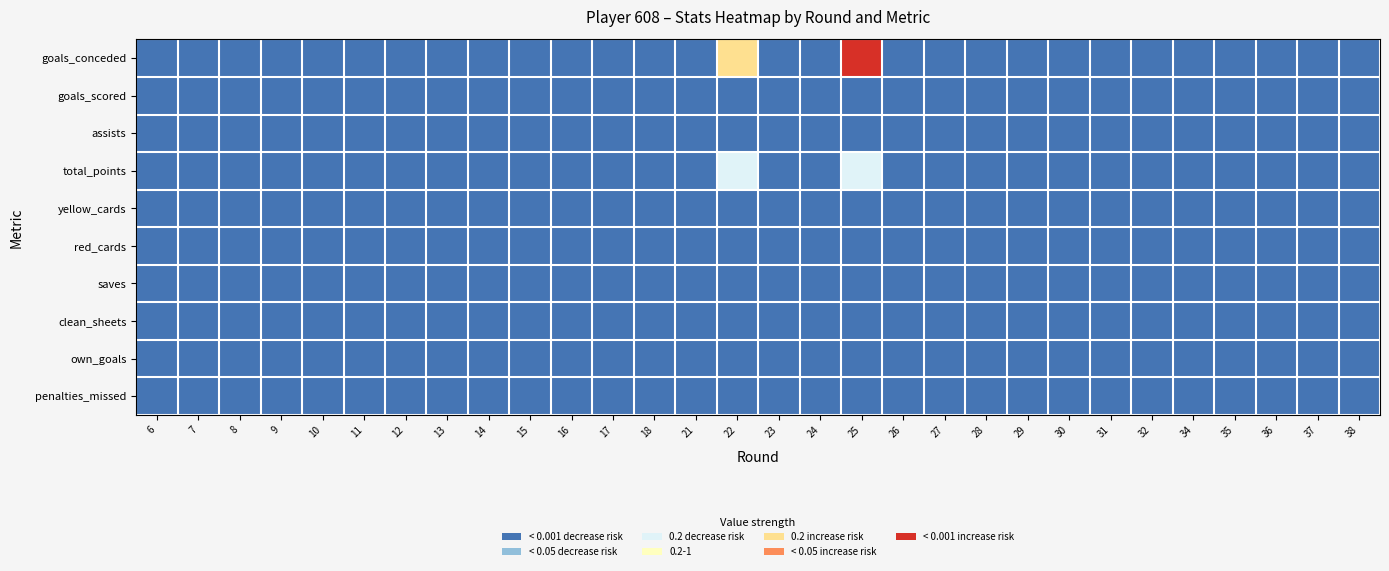

Reading left to right, list all the values displayed in this chart.

goals_conceded: 6=0	7=0	8=0	9=0	10=0	11=0	12=0	13=0	14=0	15=0	16=0	17=0	18=0	21=0	22=2	23=0	24=0	25=3	26=0	27=0	28=0	29=0	30=0	31=0	32=0	34=0	35=0	36=0	37=0	38=0
goals_scored: 6=0	7=0	8=0	9=0	10=0	11=0	12=0	13=0	14=0	15=0	16=0	17=0	18=0	21=0	22=0	23=0	24=0	25=0	26=0	27=0	28=0	29=0	30=0	31=0	32=0	34=0	35=0	36=0	37=0	38=0
assists: 6=0	7=0	8=0	9=0	10=0	11=0	12=0	13=0	14=0	15=0	16=0	17=0	18=0	21=0	22=0	23=0	24=0	25=0	26=0	27=0	28=0	29=0	30=0	31=0	32=0	34=0	35=0	36=0	37=0	38=0
total_points: 6=0	7=0	8=0	9=0	10=0	11=0	12=0	13=0	14=0	15=0	16=0	17=0	18=0	21=0	22=1	23=0	24=0	25=1	26=0	27=0	28=0	29=0	30=0	31=0	32=0	34=0	35=0	36=0	37=0	38=0
yellow_cards: 6=0	7=0	8=0	9=0	10=0	11=0	12=0	13=0	14=0	15=0	16=0	17=0	18=0	21=0	22=0	23=0	24=0	25=0	26=0	27=0	28=0	29=0	30=0	31=0	32=0	34=0	35=0	36=0	37=0	38=0
red_cards: 6=0	7=0	8=0	9=0	10=0	11=0	12=0	13=0	14=0	15=0	16=0	17=0	18=0	21=0	22=0	23=0	24=0	25=0	26=0	27=0	28=0	29=0	30=0	31=0	32=0	34=0	35=0	36=0	37=0	38=0
saves: 6=0	7=0	8=0	9=0	10=0	11=0	12=0	13=0	14=0	15=0	16=0	17=0	18=0	21=0	22=0	23=0	24=0	25=0	26=0	27=0	28=0	29=0	30=0	31=0	32=0	34=0	35=0	36=0	37=0	38=0
clean_sheets: 6=0	7=0	8=0	9=0	10=0	11=0	12=0	13=0	14=0	15=0	16=0	17=0	18=0	21=0	22=0	23=0	24=0	25=0	26=0	27=0	28=0	29=0	30=0	31=0	32=0	34=0	35=0	36=0	37=0	38=0
own_goals: 6=0	7=0	8=0	9=0	10=0	11=0	12=0	13=0	14=0	15=0	16=0	17=0	18=0	21=0	22=0	23=0	24=0	25=0	26=0	27=0	28=0	29=0	30=0	31=0	32=0	34=0	35=0	36=0	37=0	38=0
penalties_missed: 6=0	7=0	8=0	9=0	10=0	11=0	12=0	13=0	14=0	15=0	16=0	17=0	18=0	21=0	22=0	23=0	24=0	25=0	26=0	27=0	28=0	29=0	30=0	31=0	32=0	34=0	35=0	36=0	37=0	38=0